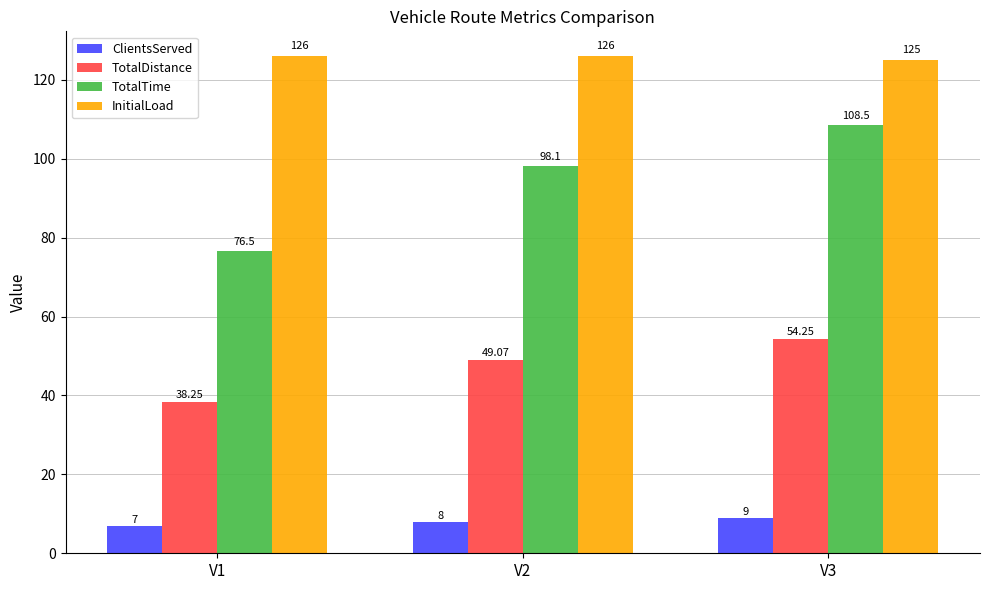

Are the bars grouped side by side (vs. stacked)?

Yes